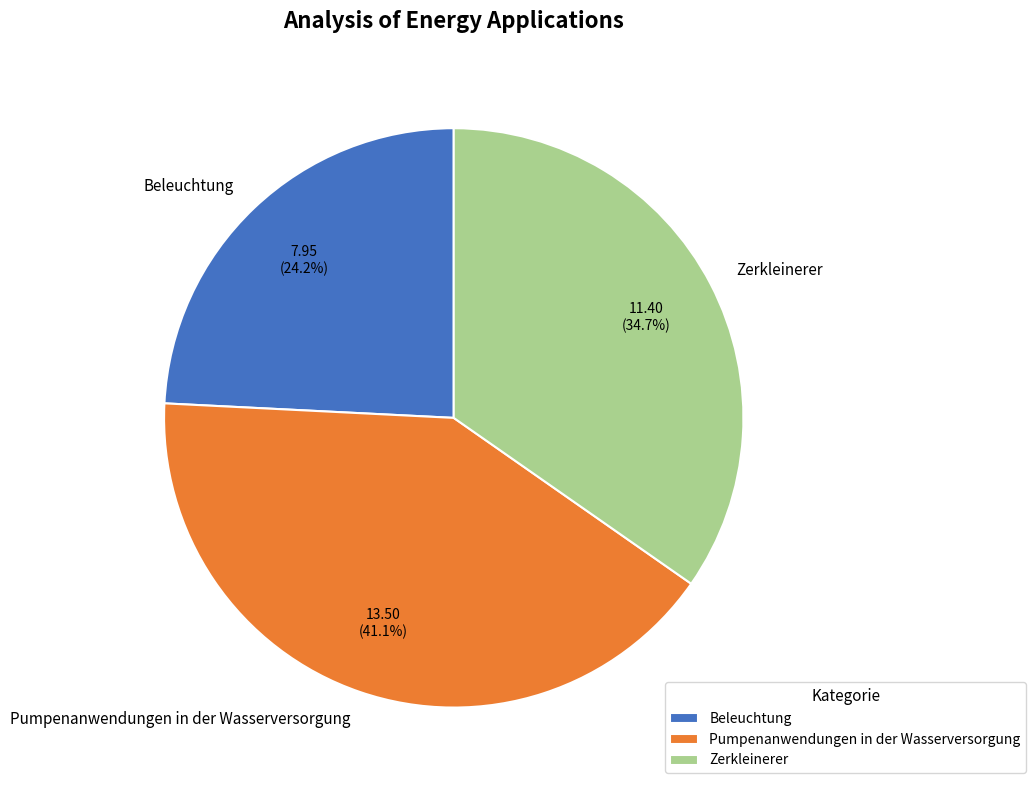

The Beleuchtung slice represents 24% of the pie. True or false?

True